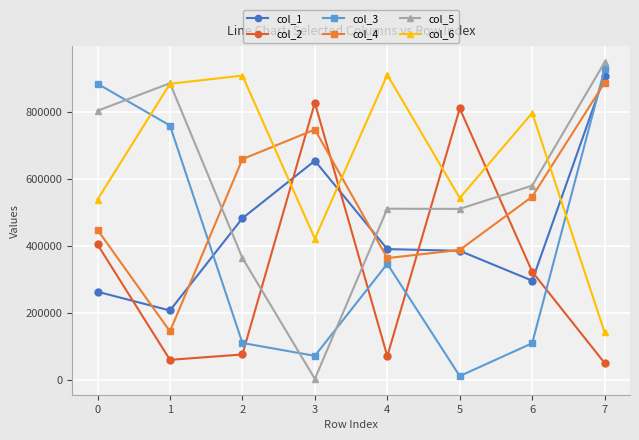

Is it true that col_2 equals 810502 at 5?

True